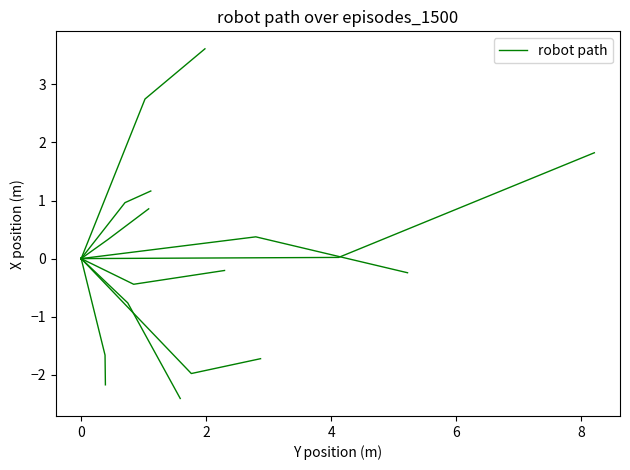

How many values are between 0 and 1?

1